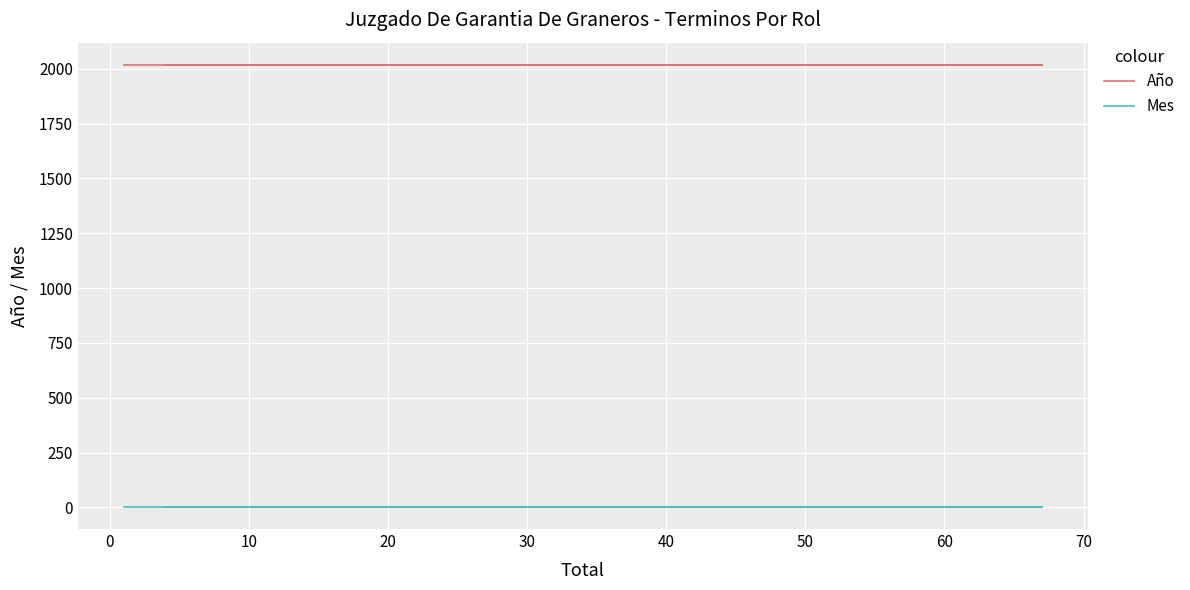

What is the approximate value of Año at 60?

2018